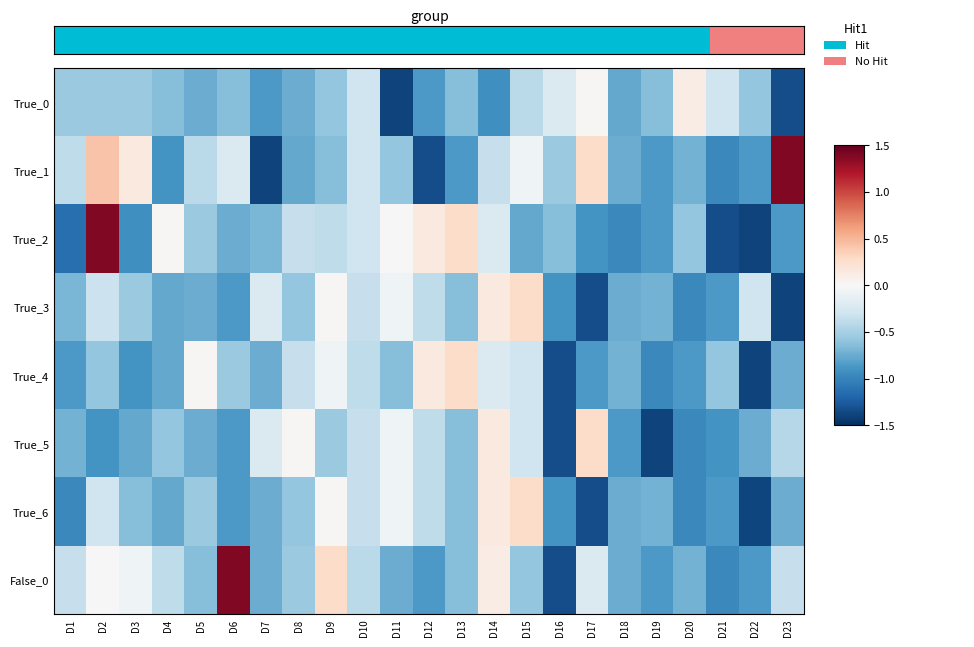

Reading left to right, extract all data points from this chart.

True_0: D1=-0.6	D2=-0.6	D3=-0.6	D4=-0.6	D5=-0.7	D6=-0.6	D7=-0.9	D8=-0.7	D9=-0.6	D10=-0.3	D11=-1.4	D12=-0.9	D13=-0.6	D14=-0.9	D15=-0.4	D16=-0.2	D17=0.0	D18=-0.8	D19=-0.6	D20=0.1	D21=-0.3	D22=-0.6	D23=-1.3
True_1: D1=-0.4	D2=0.4	D3=0.2	D4=-0.9	D5=-0.4	D6=-0.2	D7=-1.4	D8=-0.8	D9=-0.6	D10=-0.3	D11=-0.6	D12=-1.3	D13=-0.9	D14=-0.3	D15=-0.1	D16=-0.6	D17=0.3	D18=-0.7	D19=-0.9	D20=-0.7	D21=-1.0	D22=-0.9	D23=1.4
True_2: D1=-1.1	D2=1.4	D3=-0.9	D4=0.0	D5=-0.6	D6=-0.7	D7=-0.7	D8=-0.3	D9=-0.4	D10=-0.3	D11=0.0	D12=0.2	D13=0.3	D14=-0.2	D15=-0.8	D16=-0.6	D17=-0.9	D18=-1.0	D19=-0.9	D20=-0.6	D21=-1.3	D22=-1.4	D23=-0.9
True_3: D1=-0.7	D2=-0.3	D3=-0.6	D4=-0.8	D5=-0.7	D6=-0.9	D7=-0.2	D8=-0.6	D9=0.0	D10=-0.3	D11=-0.1	D12=-0.4	D13=-0.6	D14=0.2	D15=0.3	D16=-0.9	D17=-1.3	D18=-0.7	D19=-0.7	D20=-1.0	D21=-0.9	D22=-0.3	D23=-1.4
True_4: D1=-0.9	D2=-0.6	D3=-0.9	D4=-0.8	D5=0.0	D6=-0.6	D7=-0.7	D8=-0.3	D9=-0.1	D10=-0.4	D11=-0.6	D12=0.2	D13=0.3	D14=-0.2	D15=-0.3	D16=-1.3	D17=-0.9	D18=-0.7	D19=-1.0	D20=-0.9	D21=-0.6	D22=-1.4	D23=-0.7
True_5: D1=-0.7	D2=-0.9	D3=-0.8	D4=-0.6	D5=-0.7	D6=-0.9	D7=-0.2	D8=0.0	D9=-0.6	D10=-0.3	D11=-0.1	D12=-0.4	D13=-0.6	D14=0.2	D15=-0.3	D16=-1.3	D17=0.3	D18=-0.9	D19=-1.4	D20=-1.0	D21=-0.9	D22=-0.7	D23=-0.4
True_6: D1=-1.0	D2=-0.3	D3=-0.6	D4=-0.8	D5=-0.6	D6=-0.9	D7=-0.7	D8=-0.6	D9=0.0	D10=-0.3	D11=-0.1	D12=-0.4	D13=-0.6	D14=0.2	D15=0.3	D16=-0.9	D17=-1.3	D18=-0.7	D19=-0.7	D20=-1.0	D21=-0.9	D22=-1.4	D23=-0.7
False_0: D1=-0.3	D2=0.0	D3=-0.1	D4=-0.4	D5=-0.6	D6=1.4	D7=-0.7	D8=-0.6	D9=0.3	D10=-0.4	D11=-0.7	D12=-0.9	D13=-0.6	D14=0.1	D15=-0.6	D16=-1.3	D17=-0.2	D18=-0.7	D19=-0.9	D20=-0.7	D21=-1.0	D22=-0.9	D23=-0.3